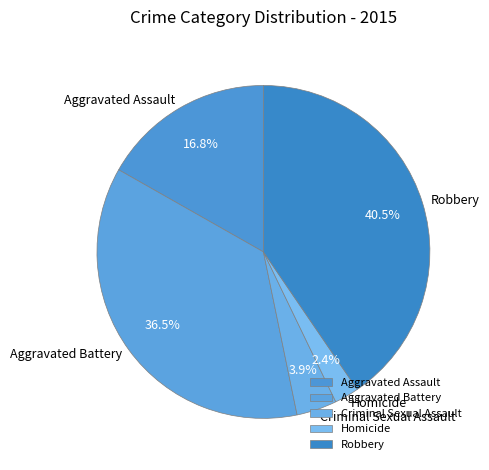

The Robbery slice represents 52% of the pie. True or false?

False